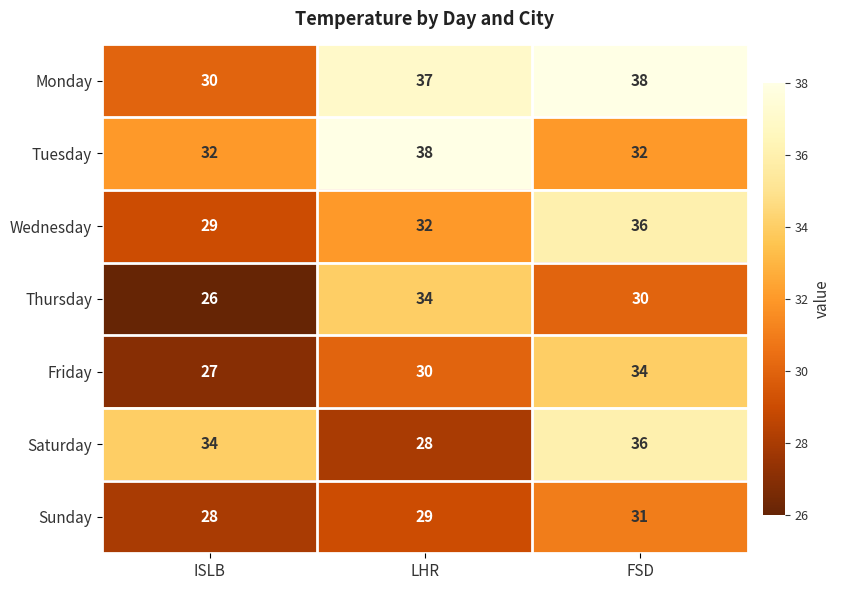

Which series changed the most between ISLB and FSD?

Monday